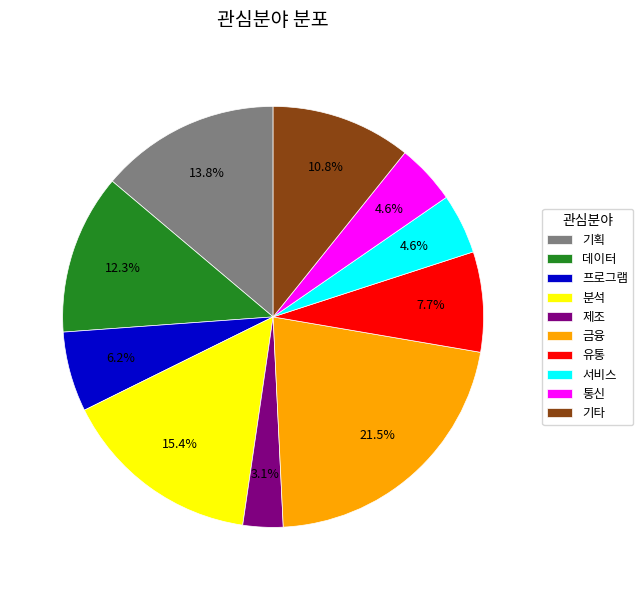

Is the sum of 제조 and 데이터 greater than half?

No